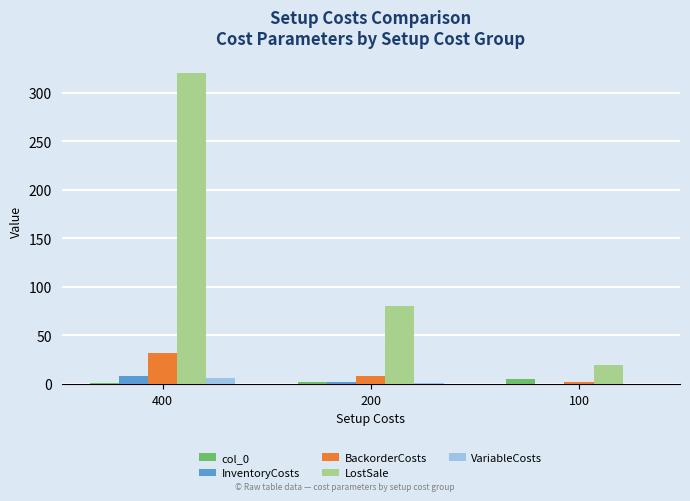

True or false: col_0 has a value of 5.0 at 100.

True